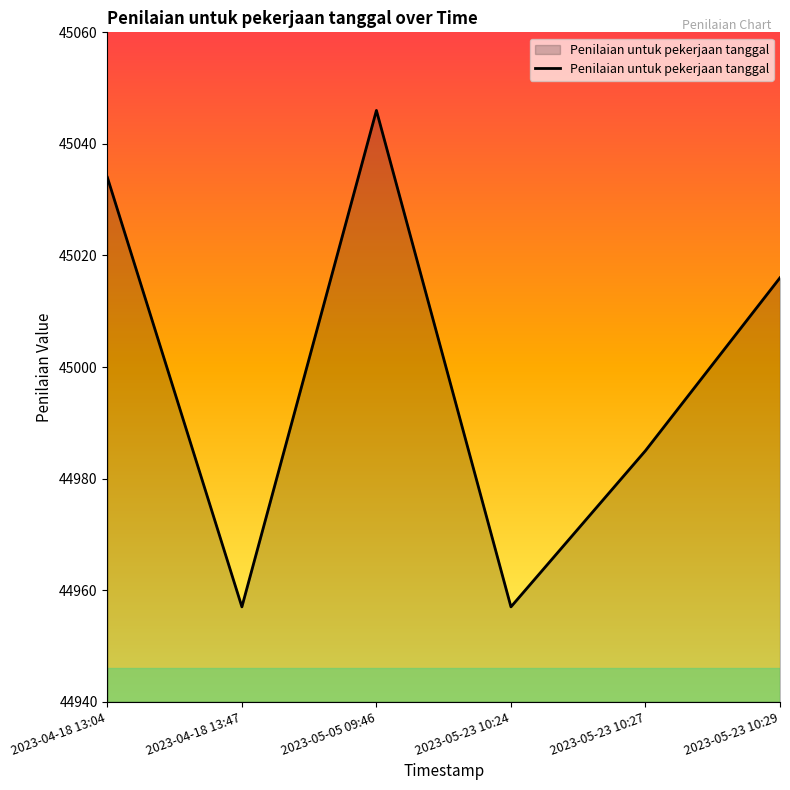

What is the greatest value displayed?

45046